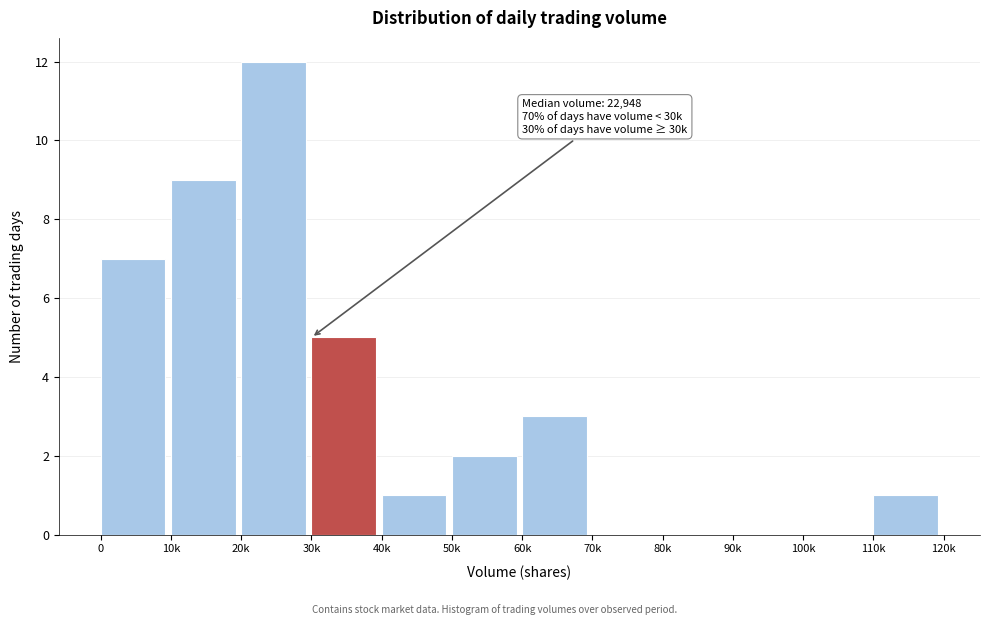

Reading left to right, transcribe all the data shown in this chart.

0=7	10k=9	20k=12	30k=5	40k=1	50k=2	60k=3	70k=0	80k=0	90k=0	100k=0	110k=1